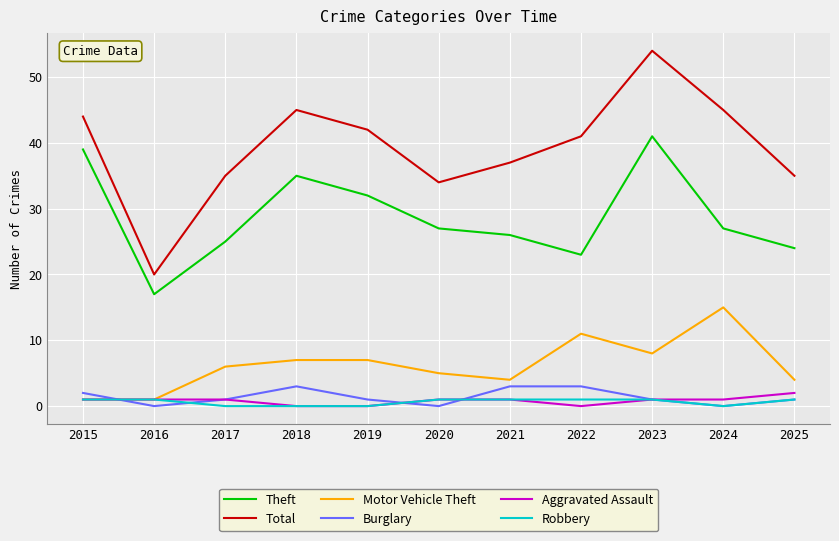

Which series has the largest range (max minus min)?

Total